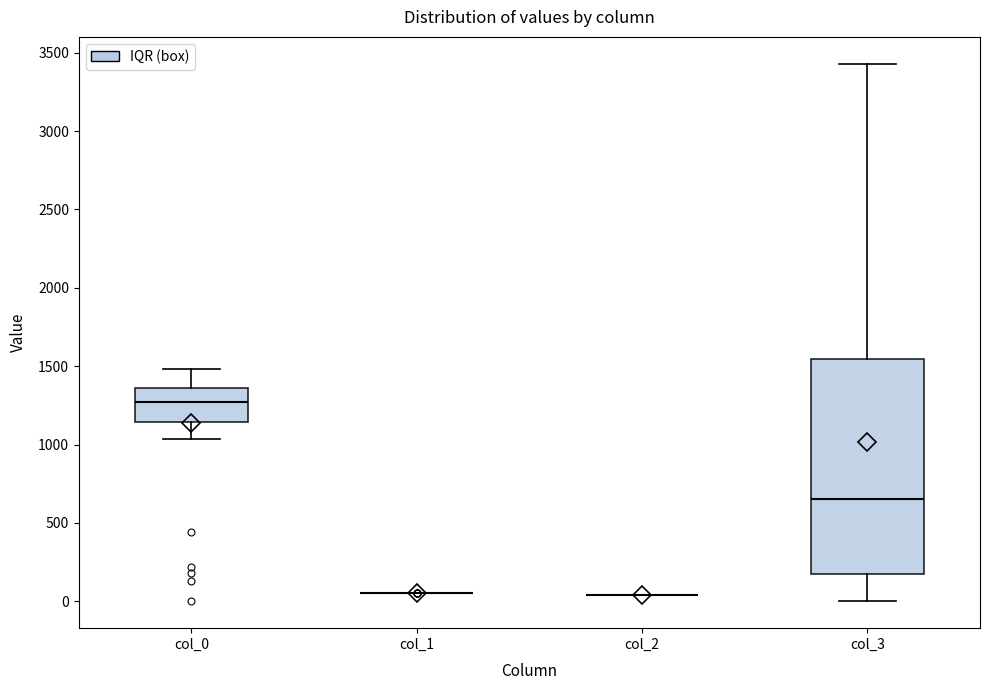

Which box is the tallest, from its lower edge to its upper edge?

col_3